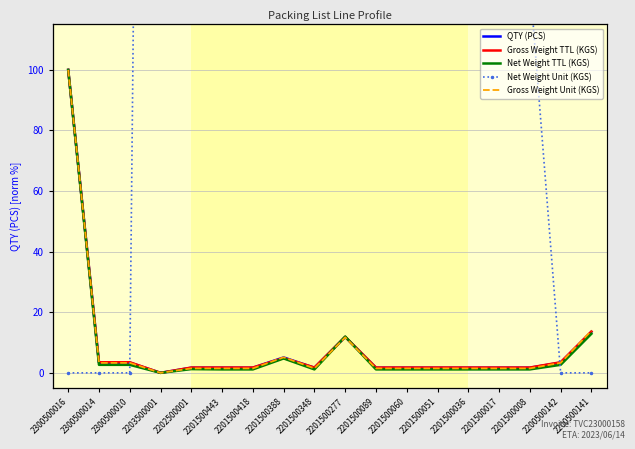

Where does the Gross Weight TTL (KGS) series first go above 1?

2300500016